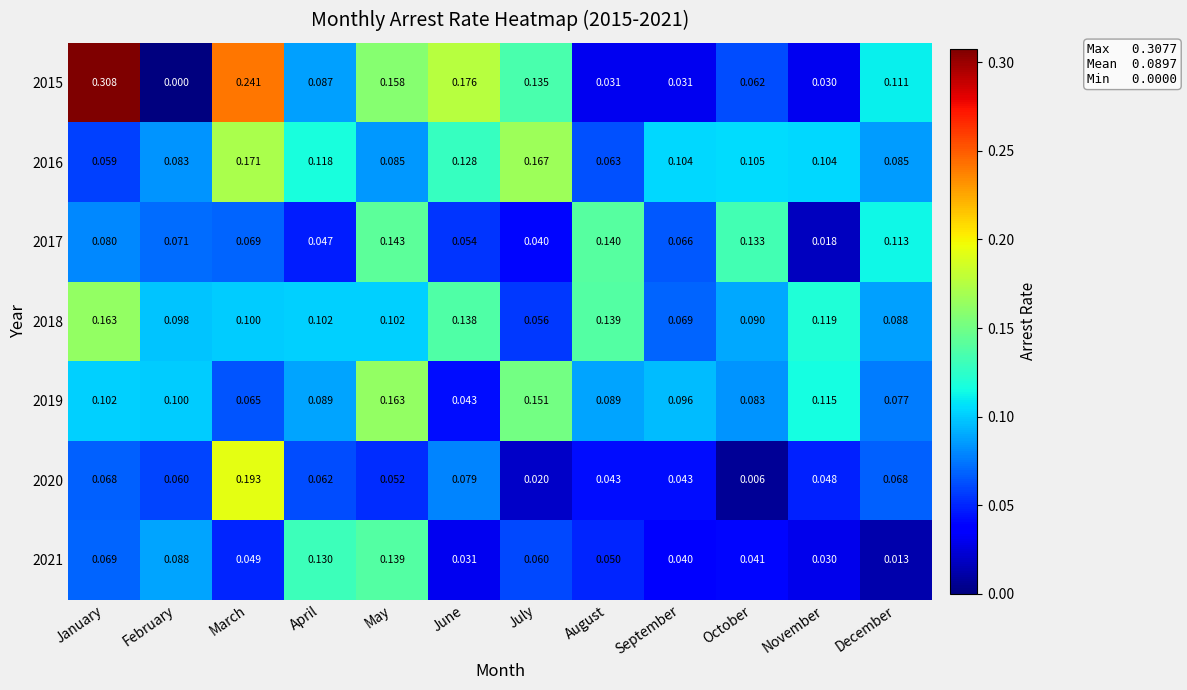

At which category is the sum across all series the highest?

March